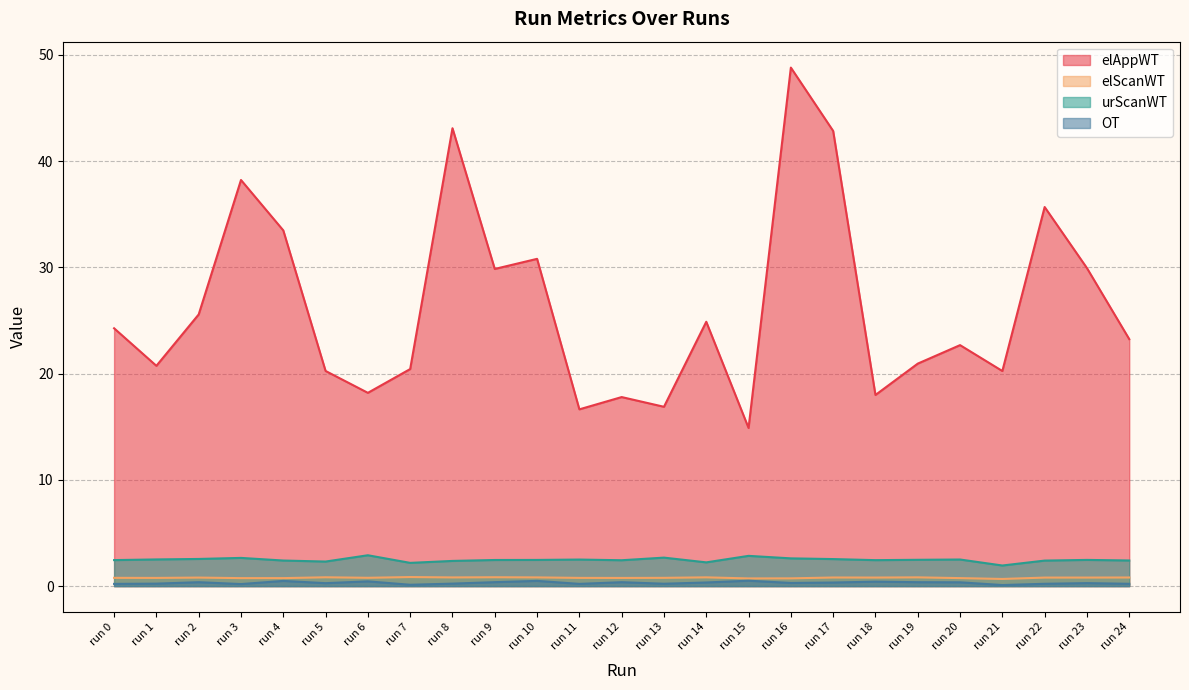

Rank the series at run 16 from lowest to highest value.

OT, elScanWT, urScanWT, elAppWT